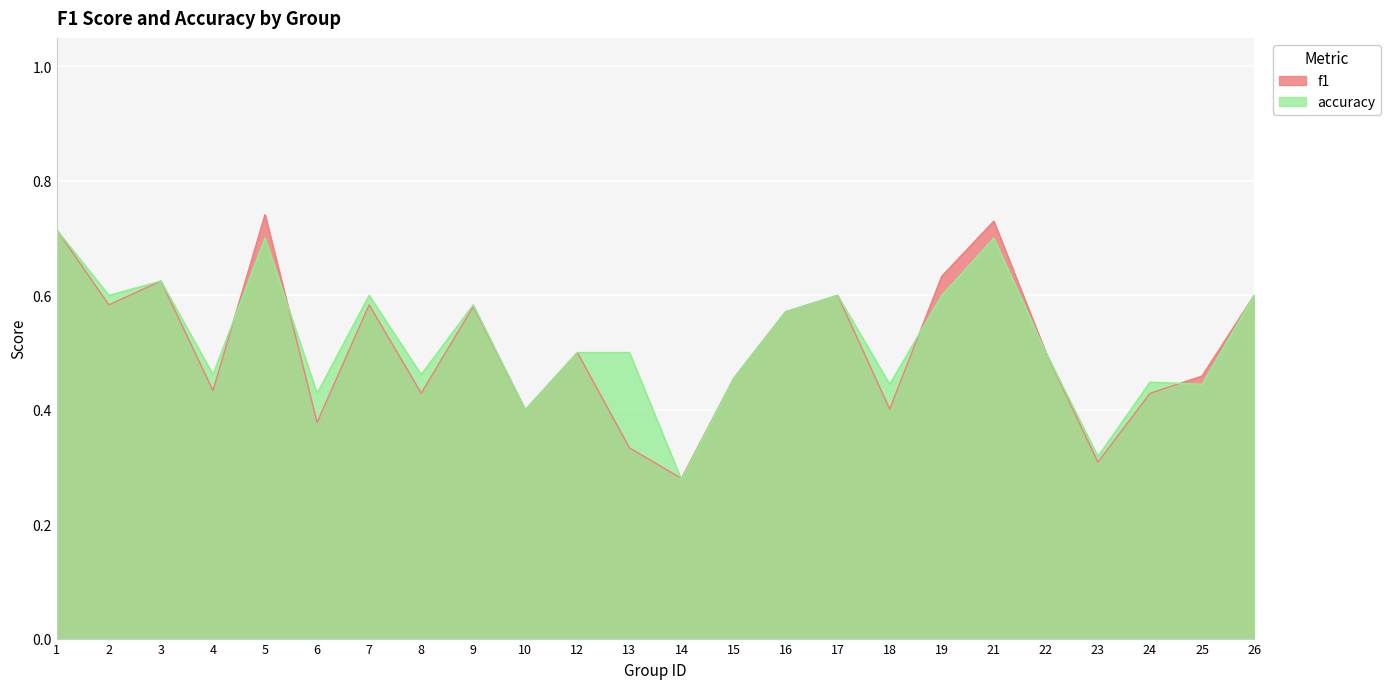

Count the f1 values in the range 0 to 1.

24